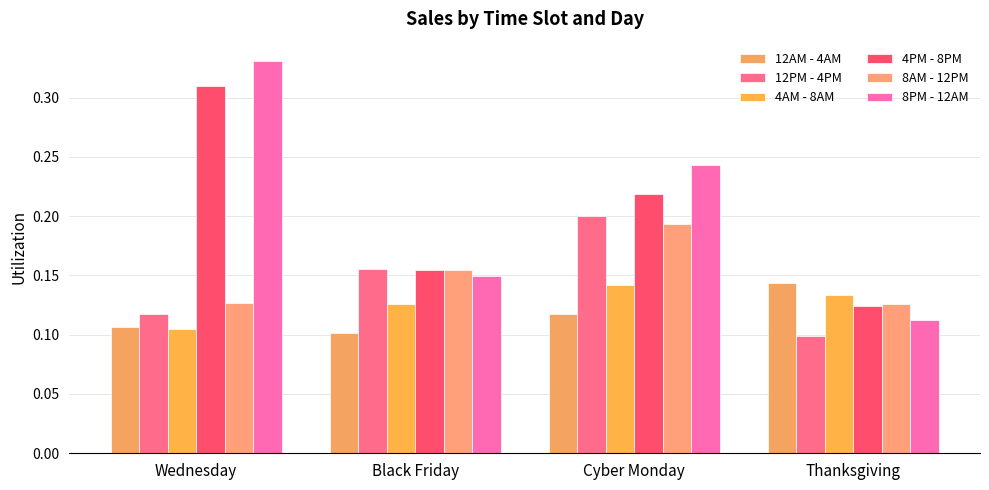

How many categories are shown in the chart?

4